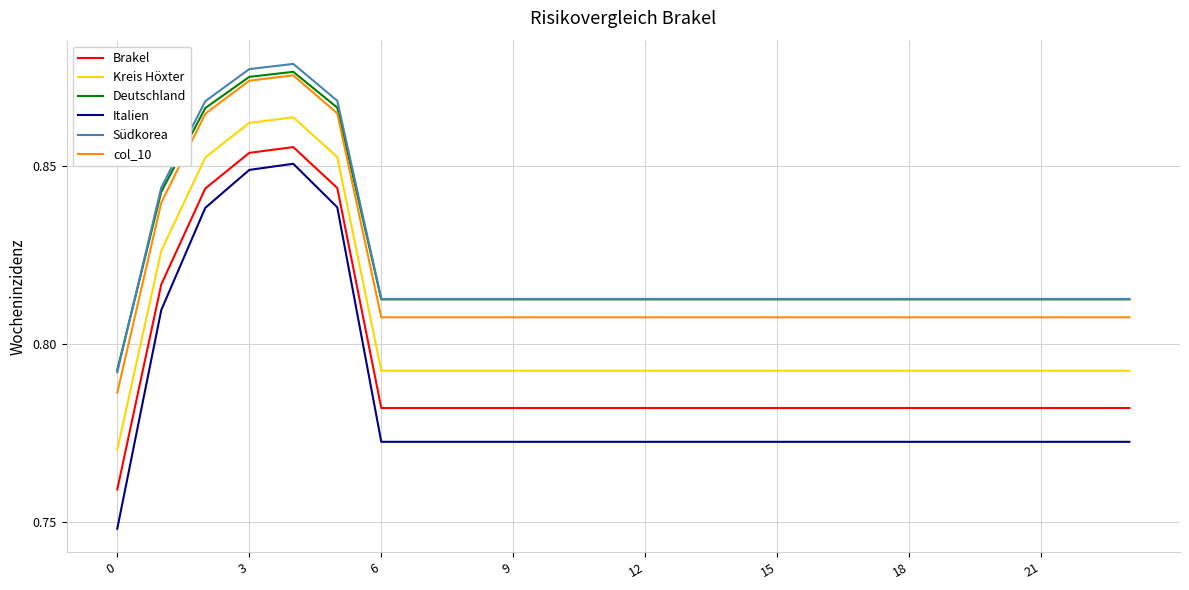

True or false: Brakel and Deutschland intersect in this chart.

False